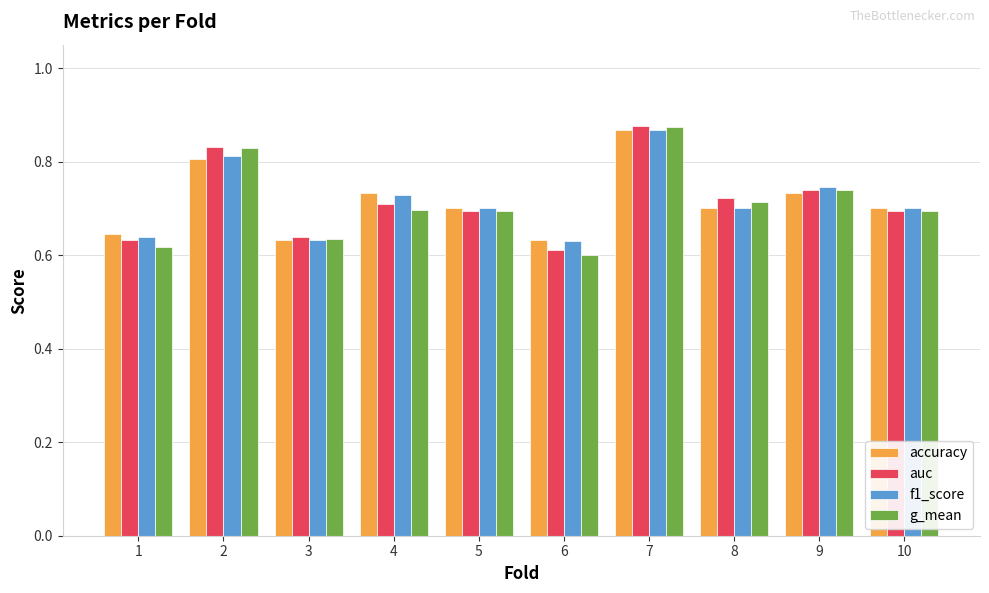

The value of accuracy at 4 is 0.7. True or false?

True